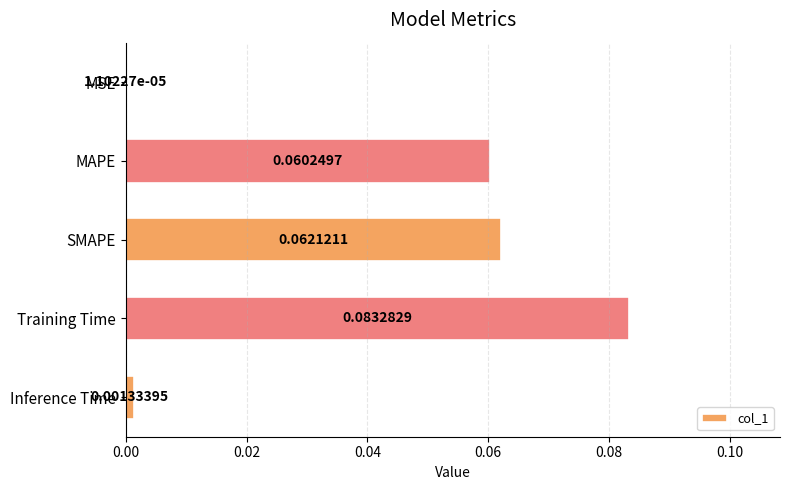

Which category has the highest value across all series?

Training Time